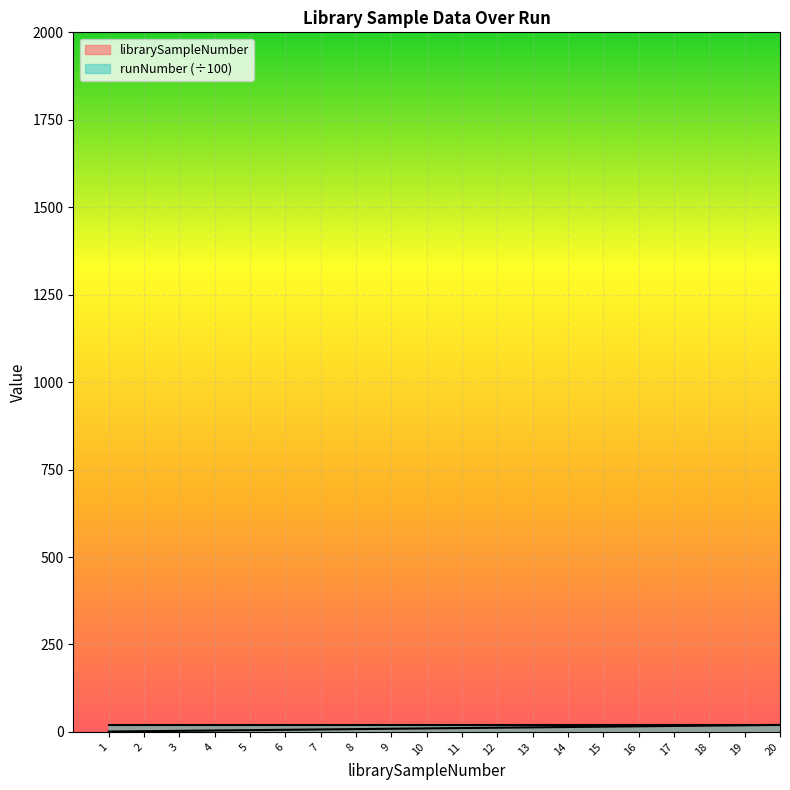

The chart shows a value of 20 at 20. True or false?

True